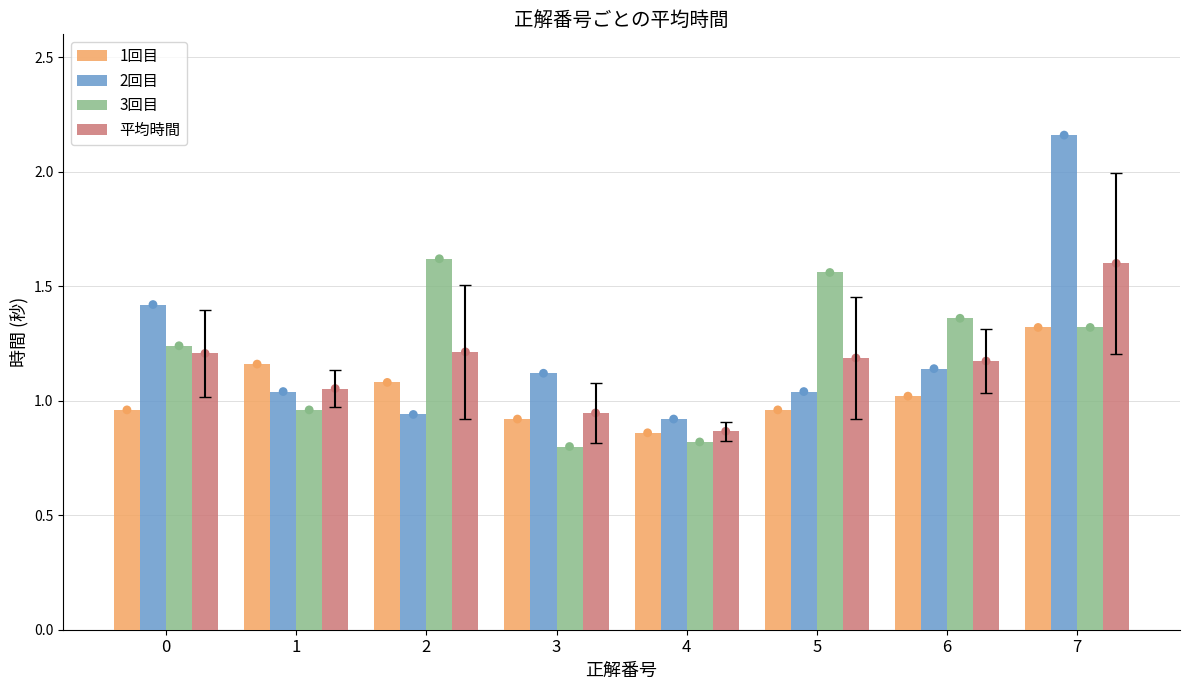

Which series contains the highest Y value?

2回目